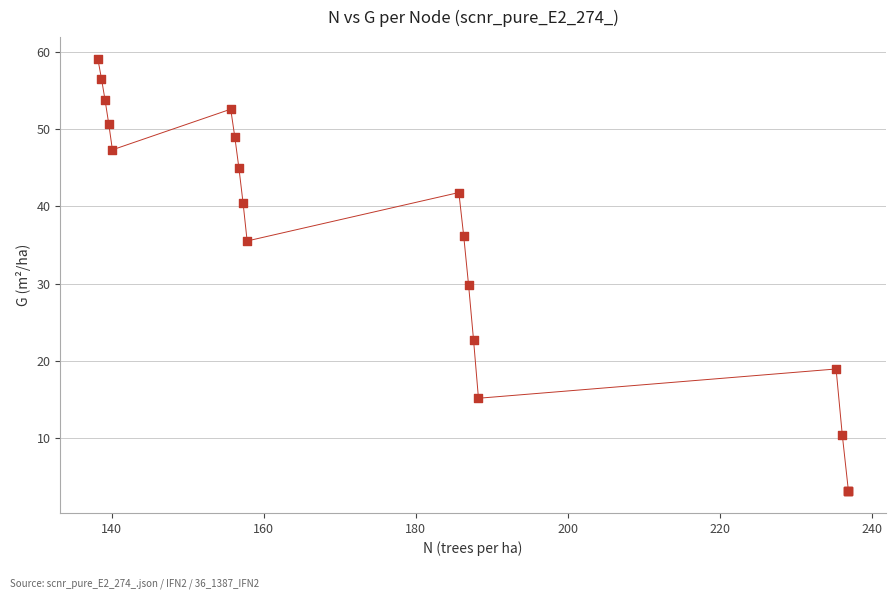

What Y value in the scatter plot is closest to 31?

29.8